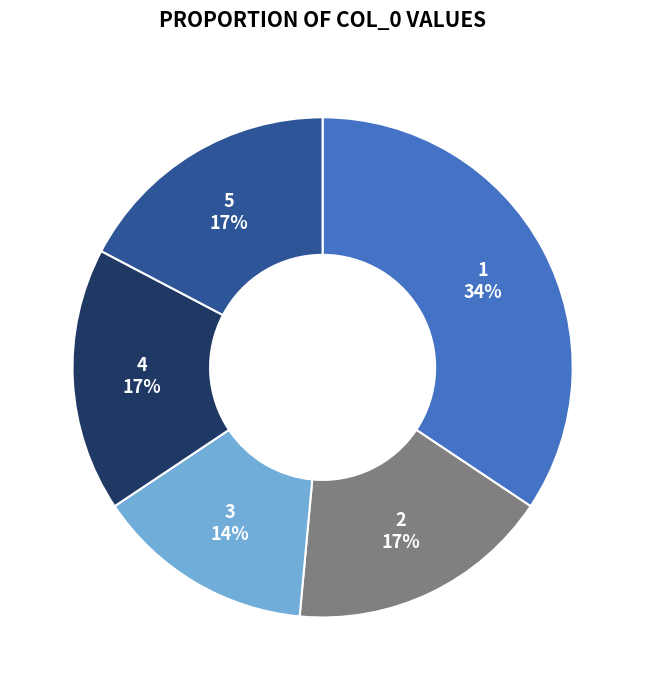

To the nearest percent, what is the difference between the largest and smallest slice percentages?

20%